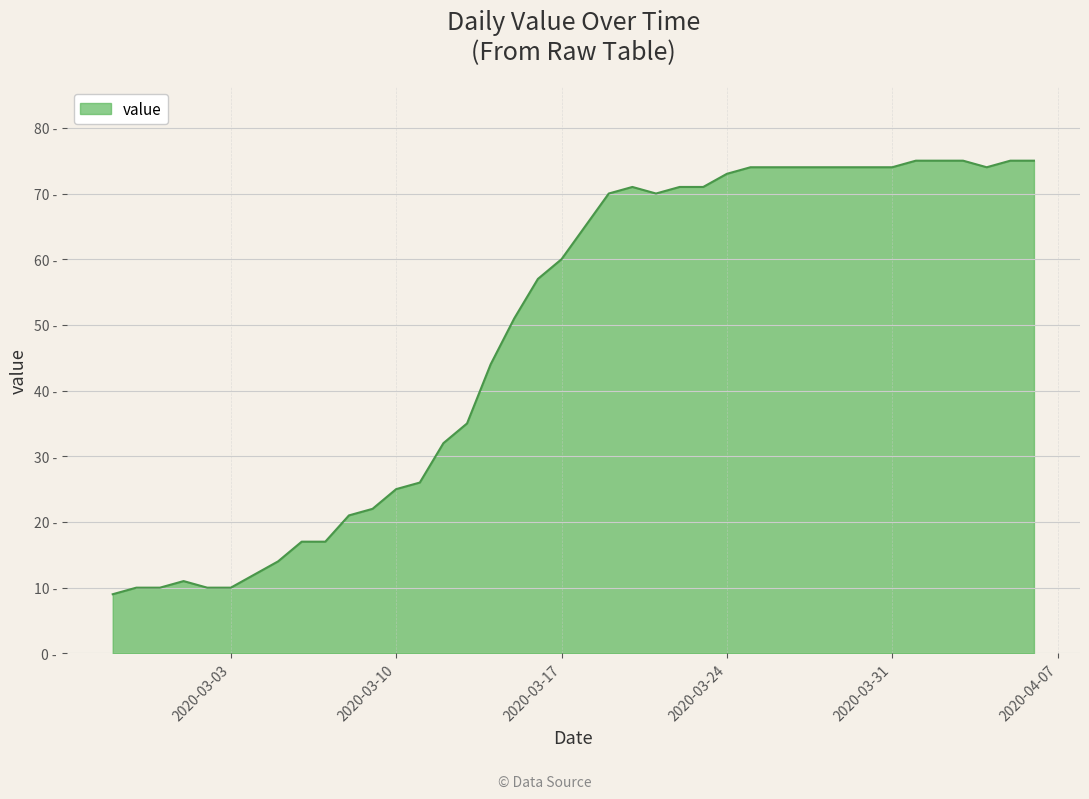

What is the label of the 5th point from the right?

2020-04-02